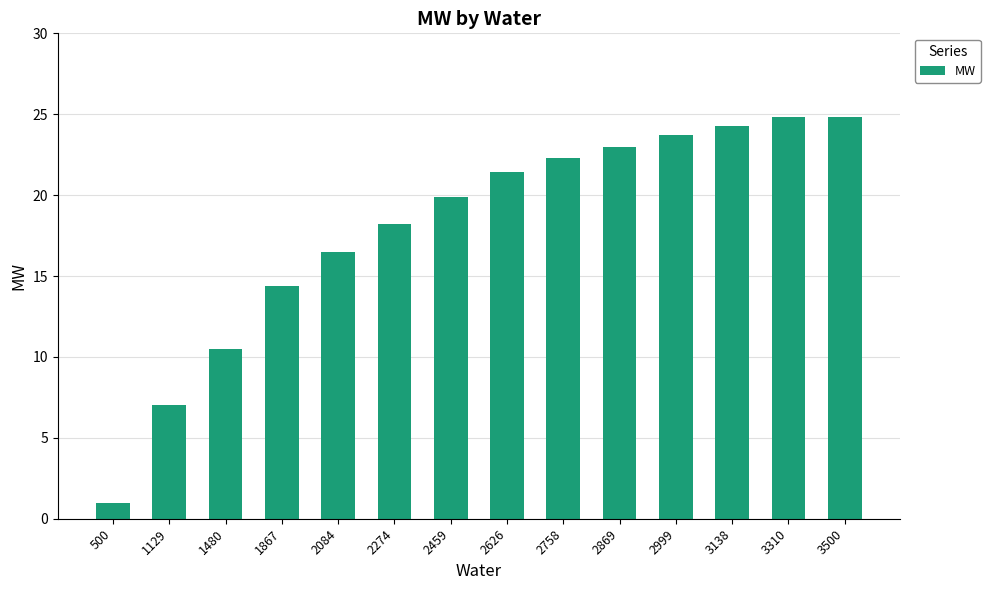

How many bars are there in total?

14